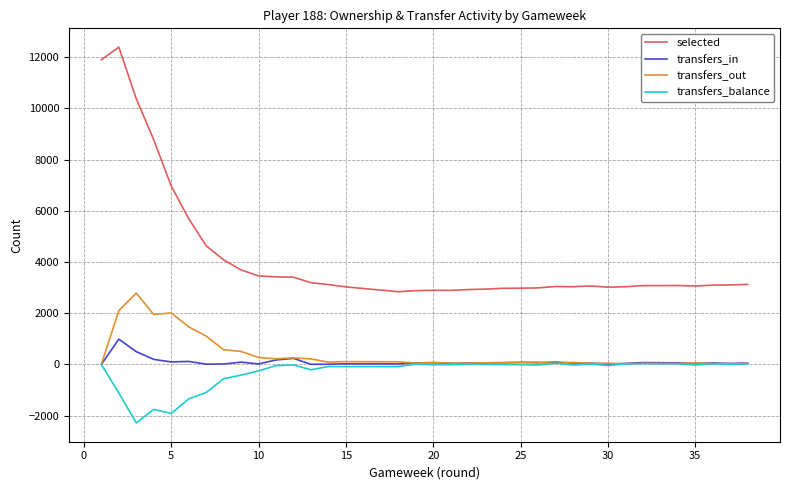

Reading right to left, extract all data points from this chart.

selected: 3124	3105	3097	3062	3081	3077	3034	3017	3064	3035	3044	2988	2988	2977	2973	2973	2942	2923	2892	2895	2881	2881	2840	3027	3117	3192	3406	3421	3456	3690	4085	4634	5692	6967	8771	10371	12390	11895
transfers_in: 53	38	56	36	62	73	39	10	52	55	91	67	67	78	67	67	63	53	44	67	64	64	21	24	8	5	236	174	20	89	18	11	118	98	197	499	987	0
transfers_out: 39	33	30	59	36	39	25	50	43	80	41	92	92	86	72	72	63	48	54	78	51	51	103	110	89	214	257	219	273	507	575	1107	1466	2012	1951	2783	2103	0
transfers_balance: 14	5	26	-23	26	34	14	-40	9	-25	50	-25	-25	-8	-5	-5	0	5	-10	-11	13	13	-82	-86	-81	-209	-21	-45	-253	-418	-557	-1096	-1348	-1914	-1754	-2284	-1116	0